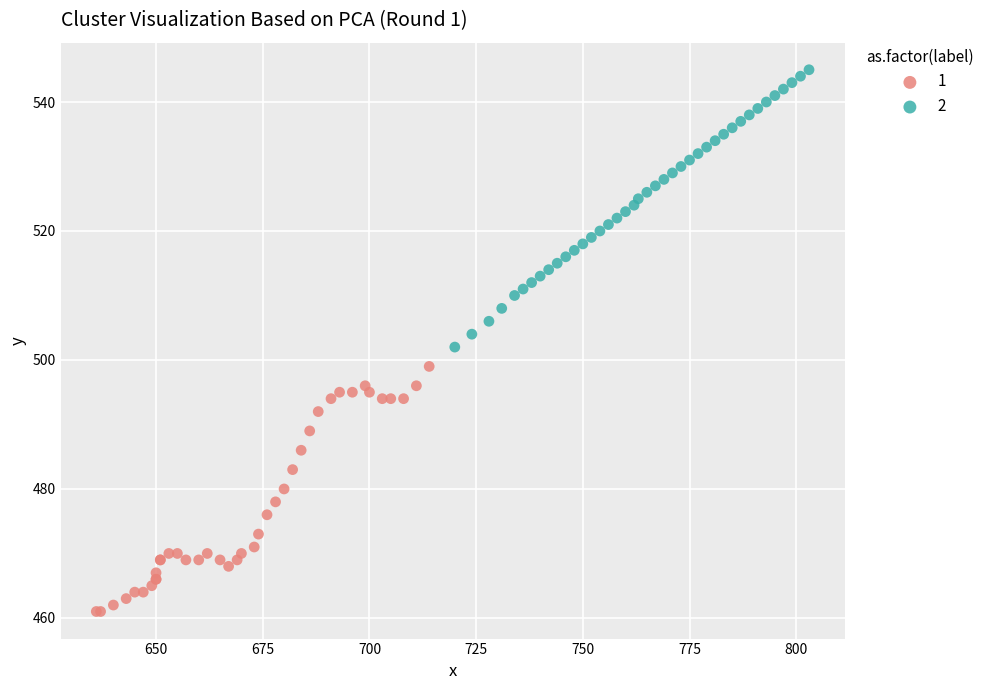

Which series reaches the minimum Y coordinate?

1